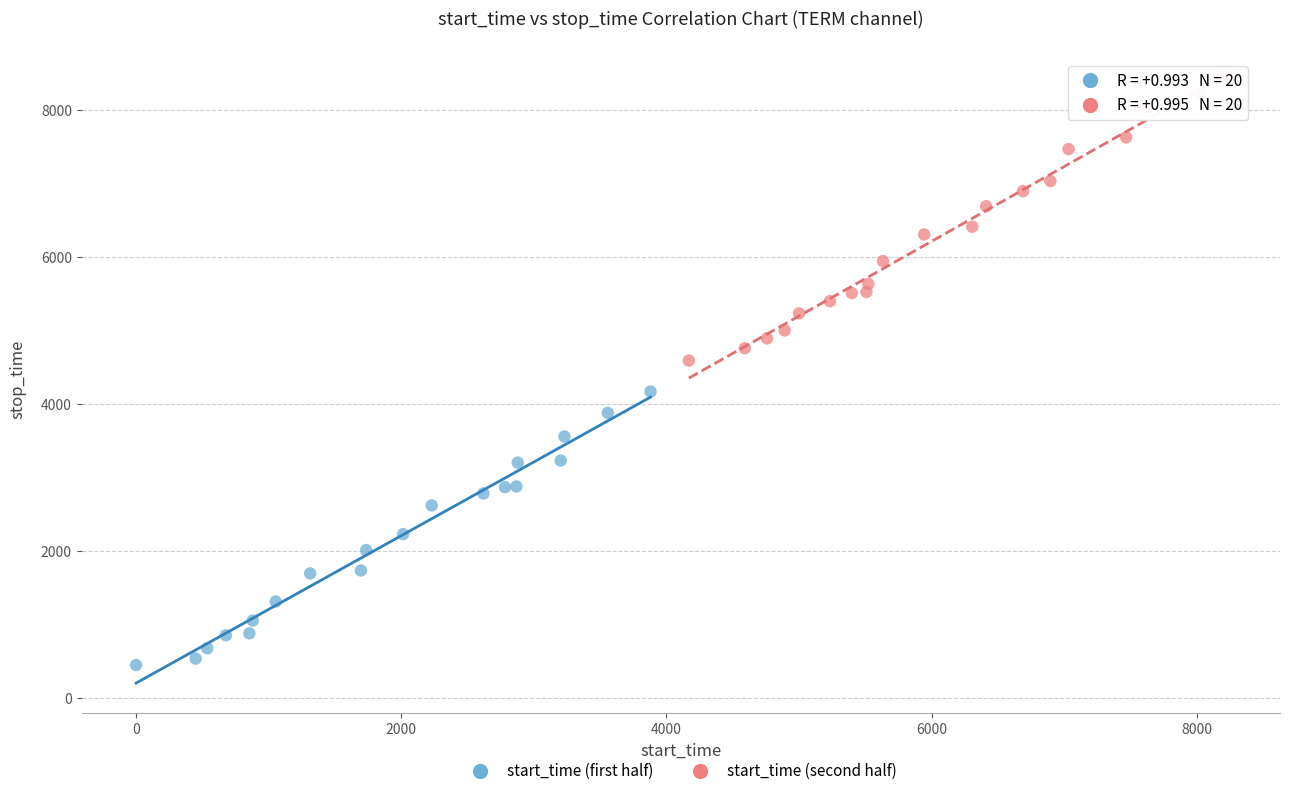

Which series reaches the minimum Y coordinate?

start_time (first half)